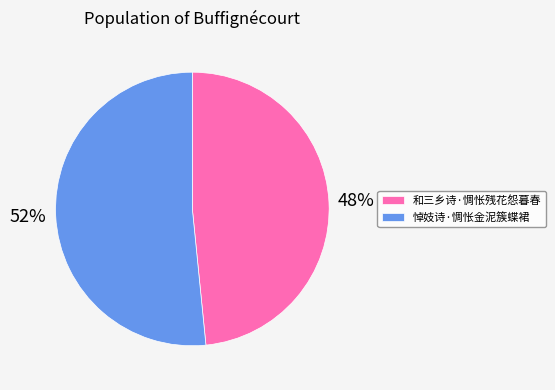

Which category has the smallest portion of the pie?

和三乡诗·惆怅残花怨暮春